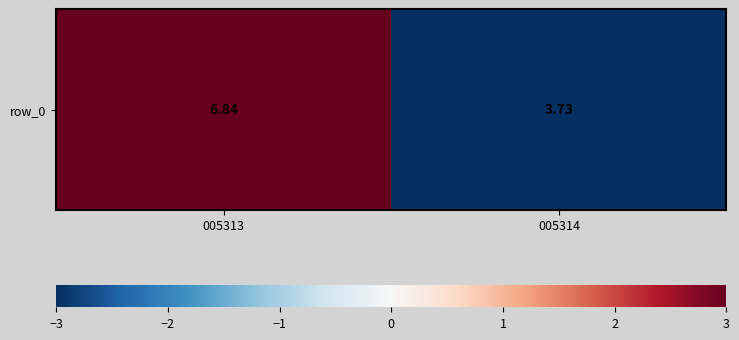

Read the value at 005313.

3.0